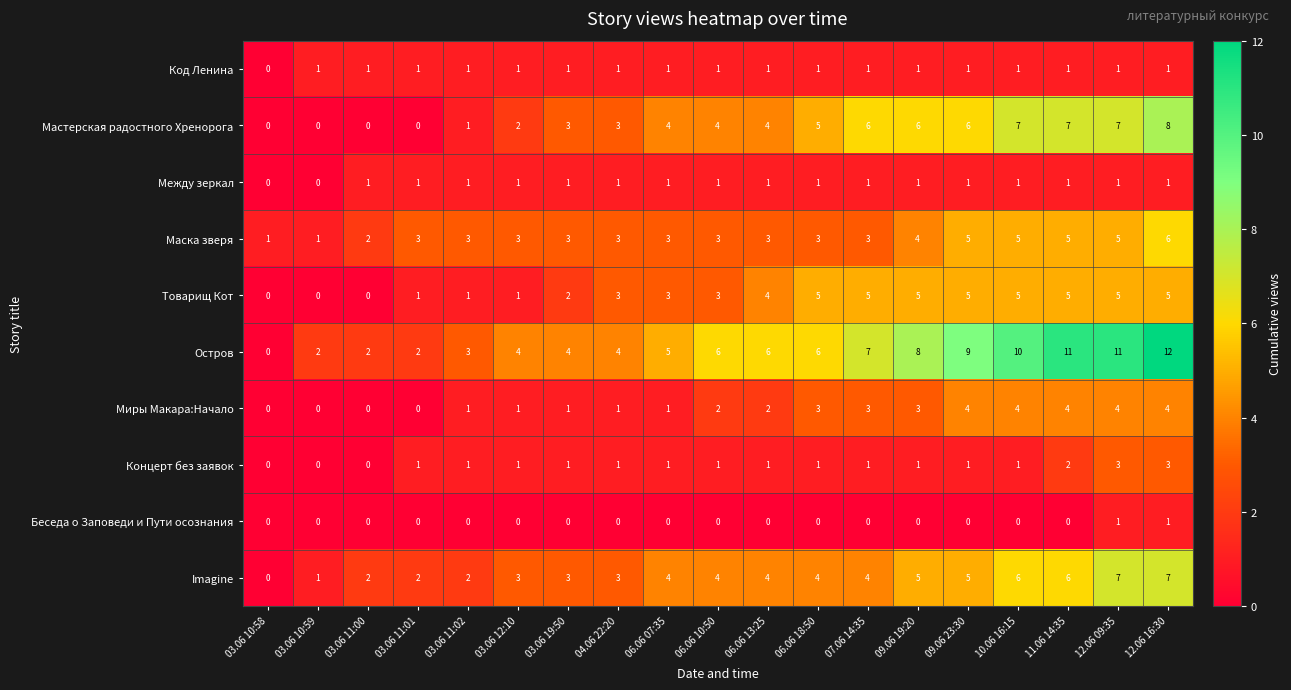

The value of Остров at 07.06 14:35 is 4. True or false?

False